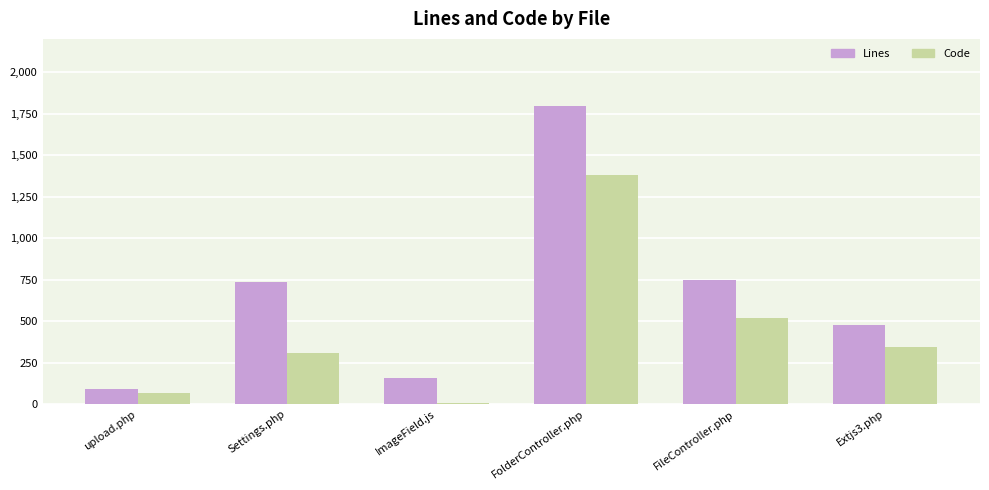

Which series has the largest total across all categories?

Lines